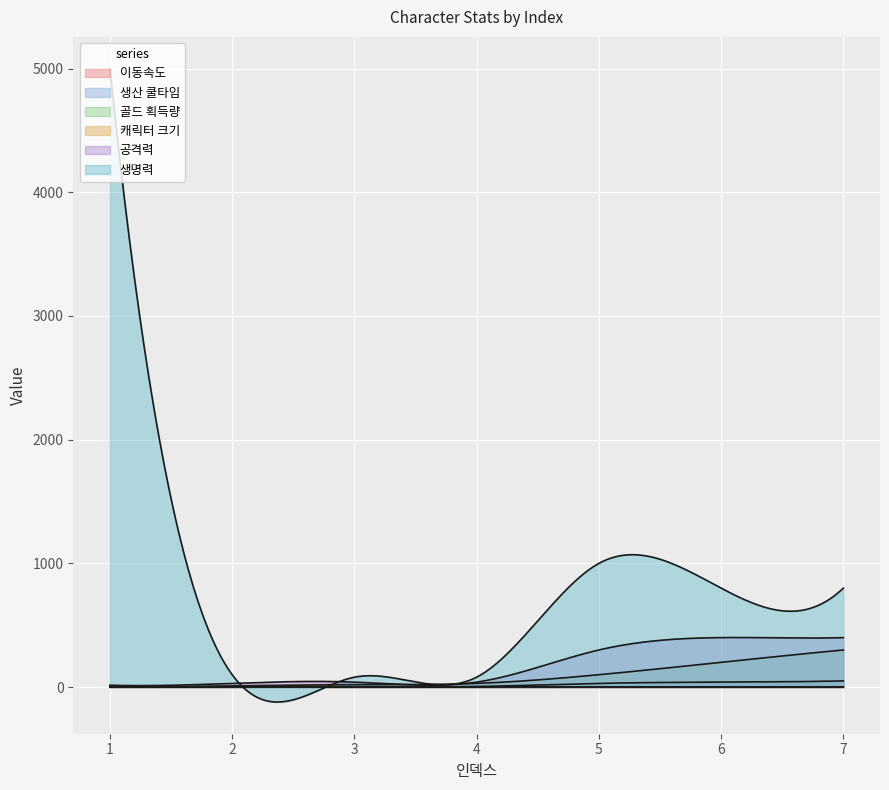

What is the difference between the maximum and minimum values in the 캐릭터 크기 series?

1.1